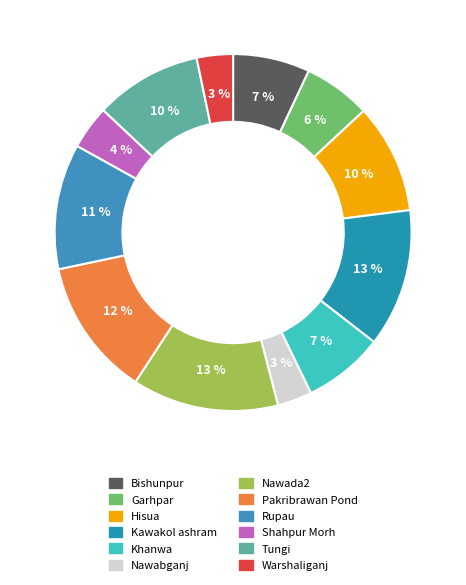

Does Bishunpur account for over 50% of the chart?

No